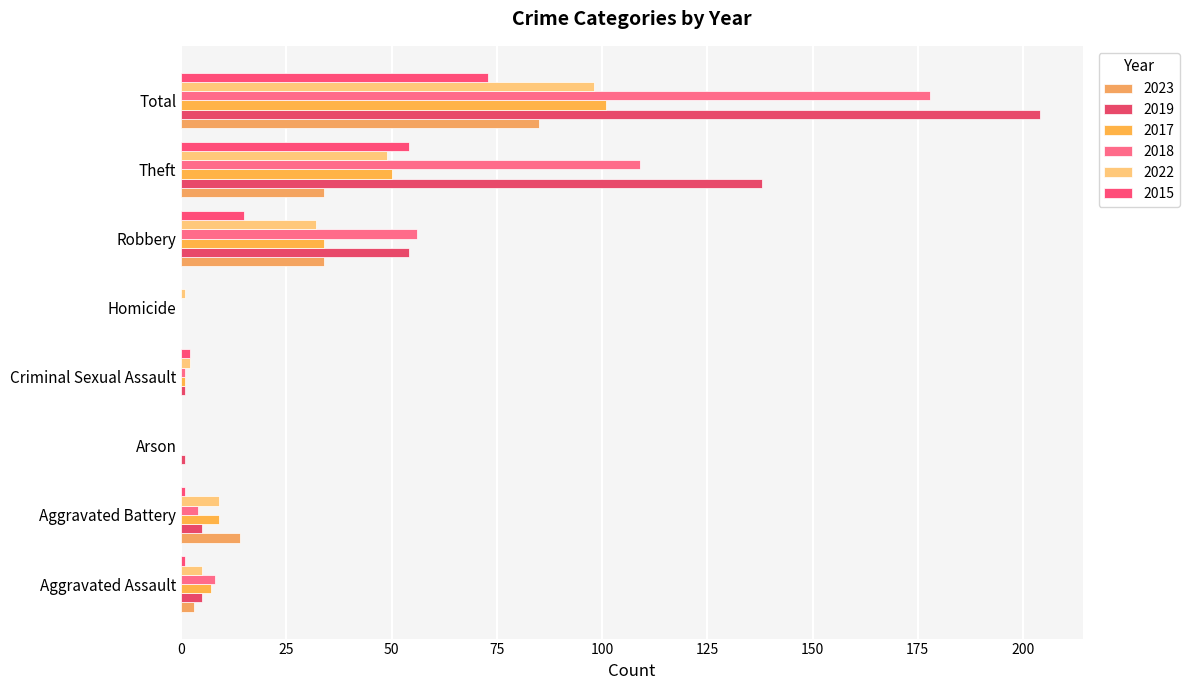

Which category has the highest value in the 2022 series?

Total